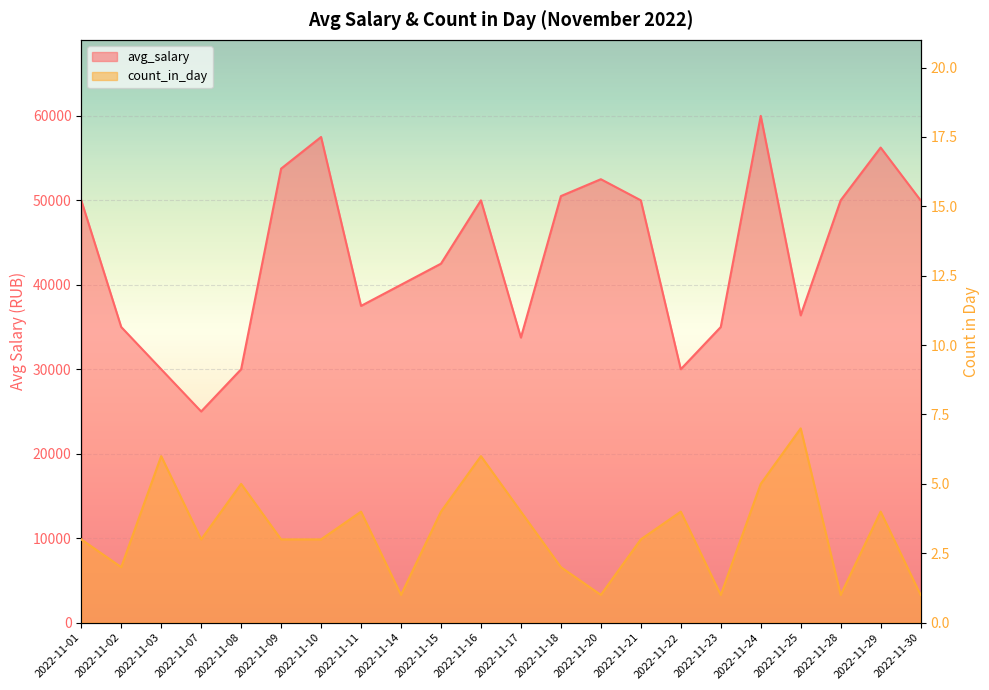

True or false: count_in_day and avg_salary cross at least once.

False